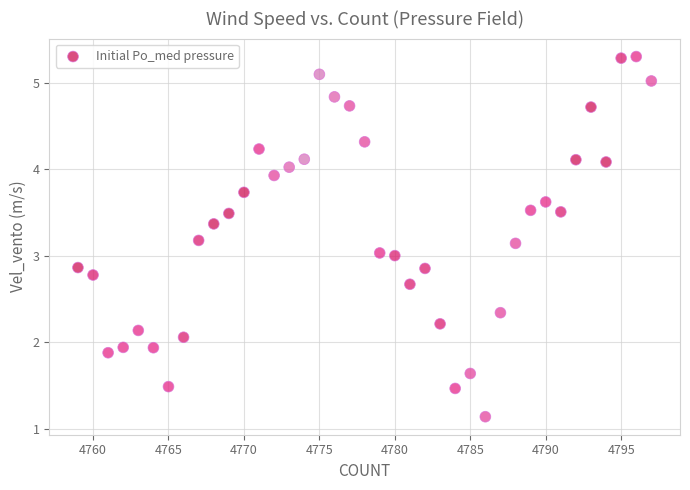

What is the range of X values (max minus min)?

38.0